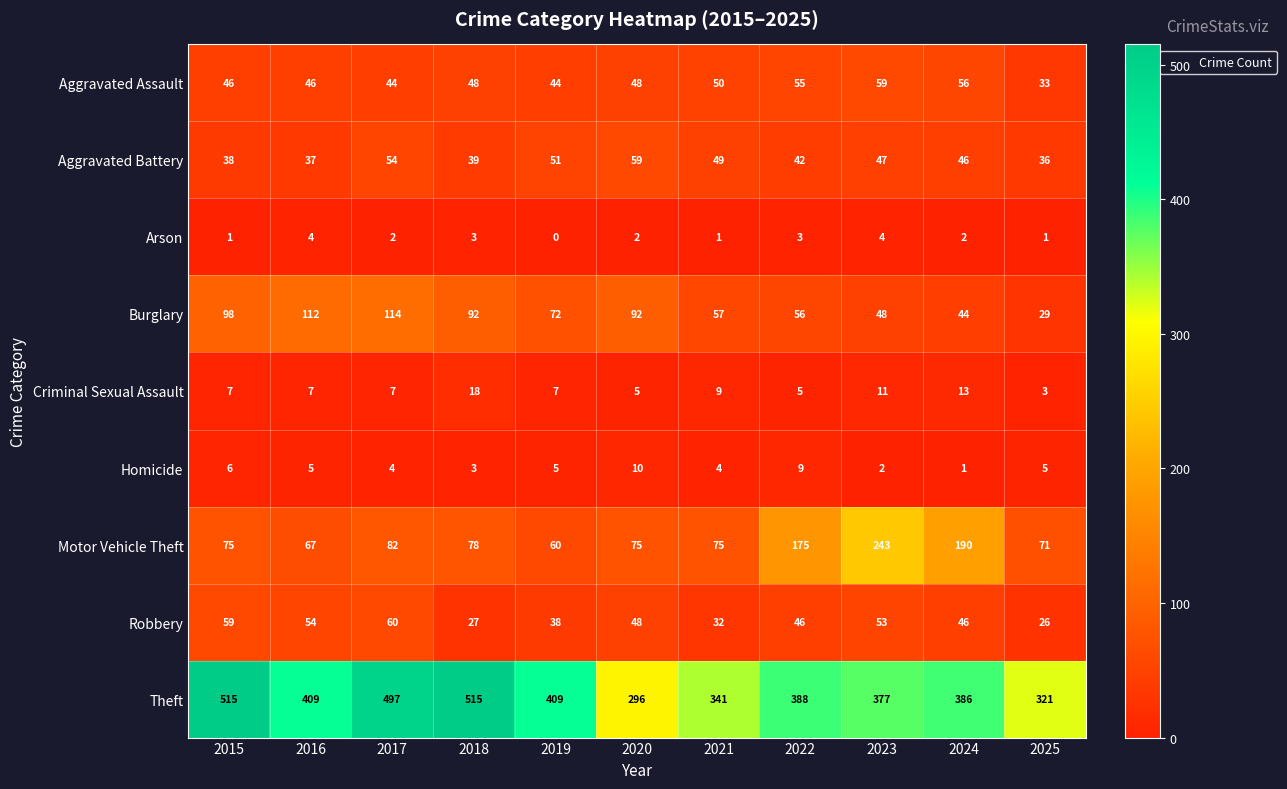

At which category does the chart reach its minimum across all series?

2019